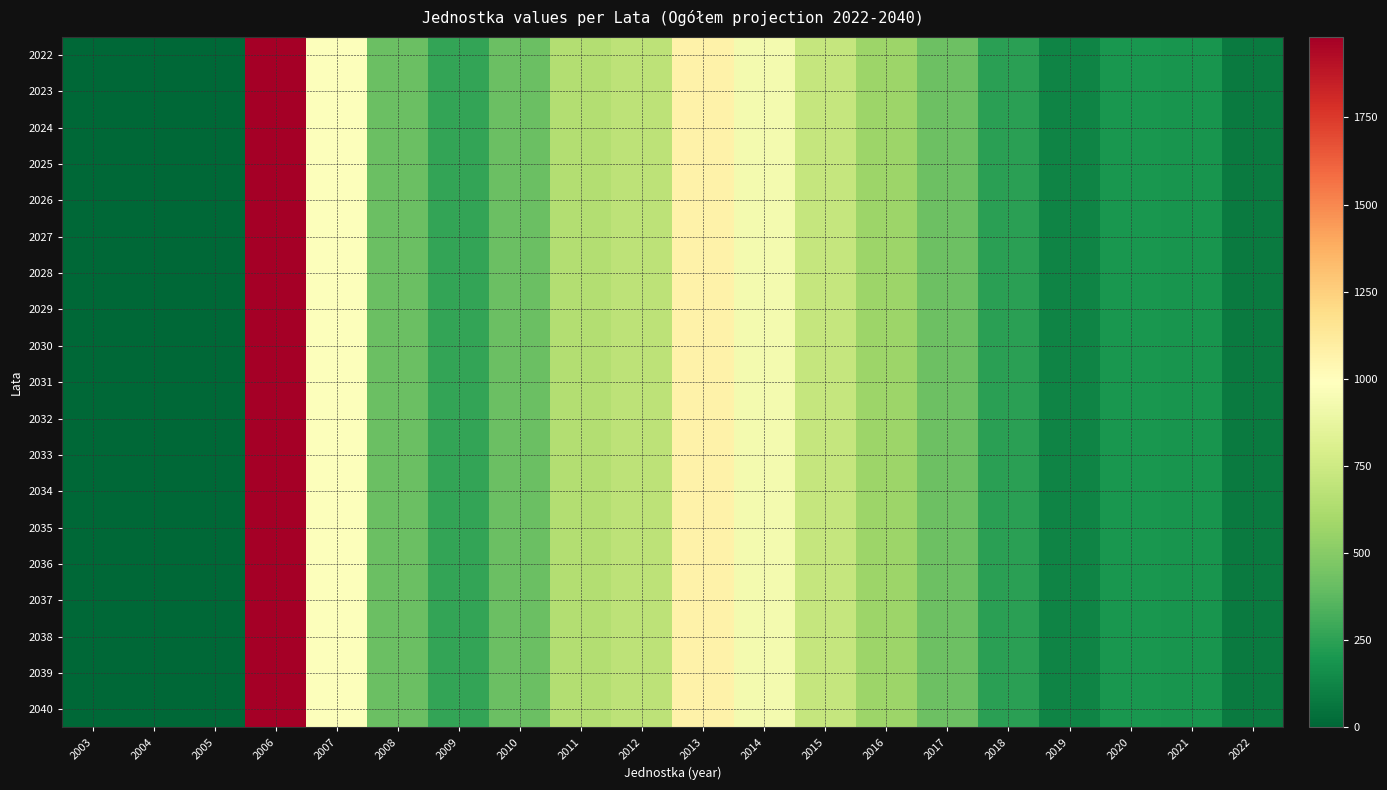

Between 2004 and 2019, which is larger?

2019